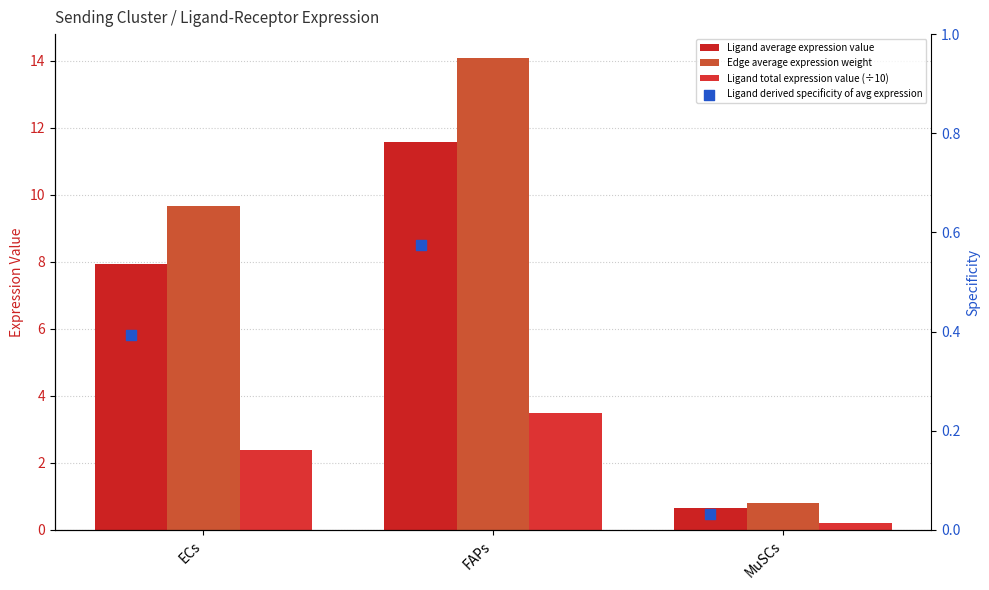

Which series contains the lowest Y value?

Ligand derived specificity of avg expression